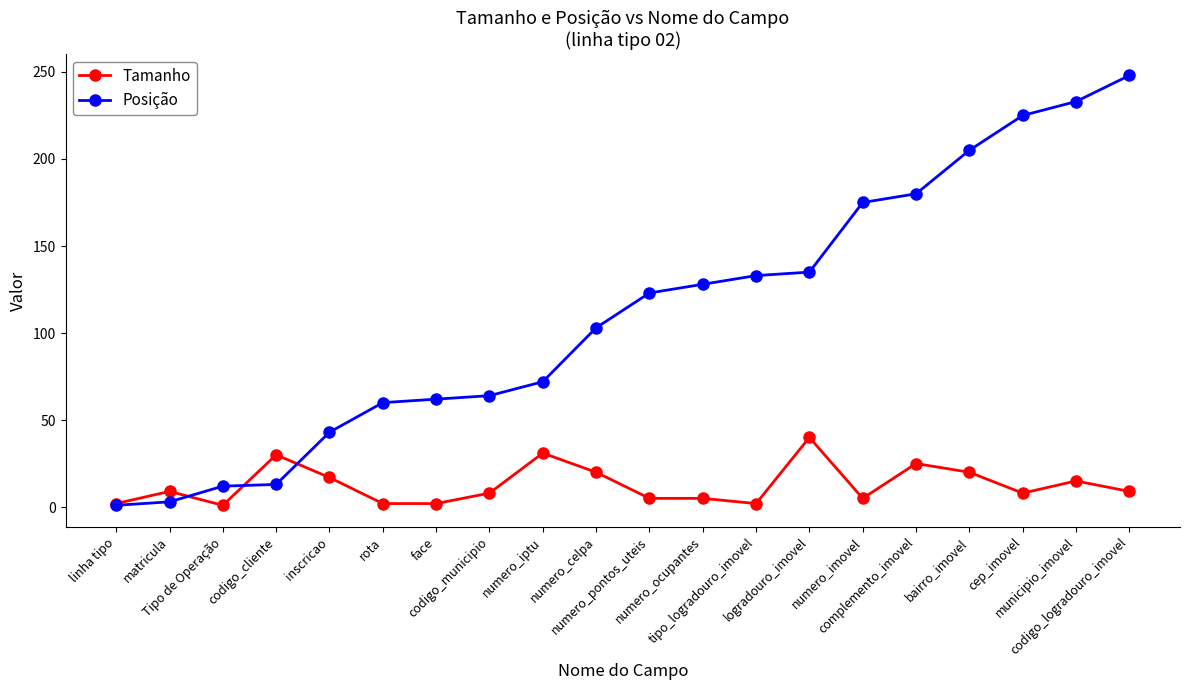

How many data points in Tamanho are less than 9?

10